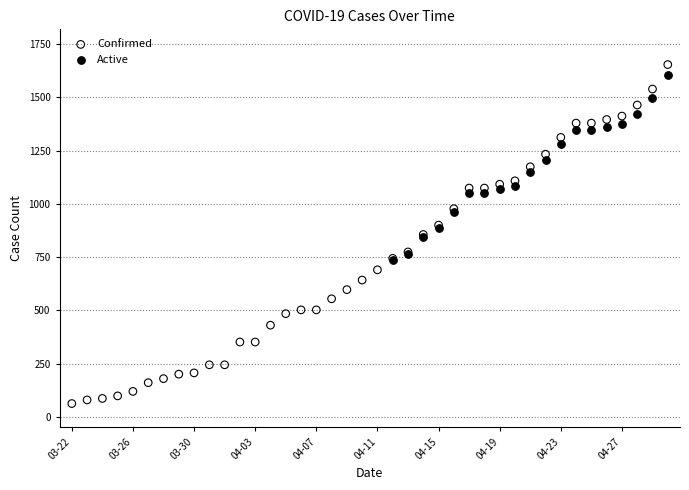

What are all the series names shown in the legend?

Confirmed, Active